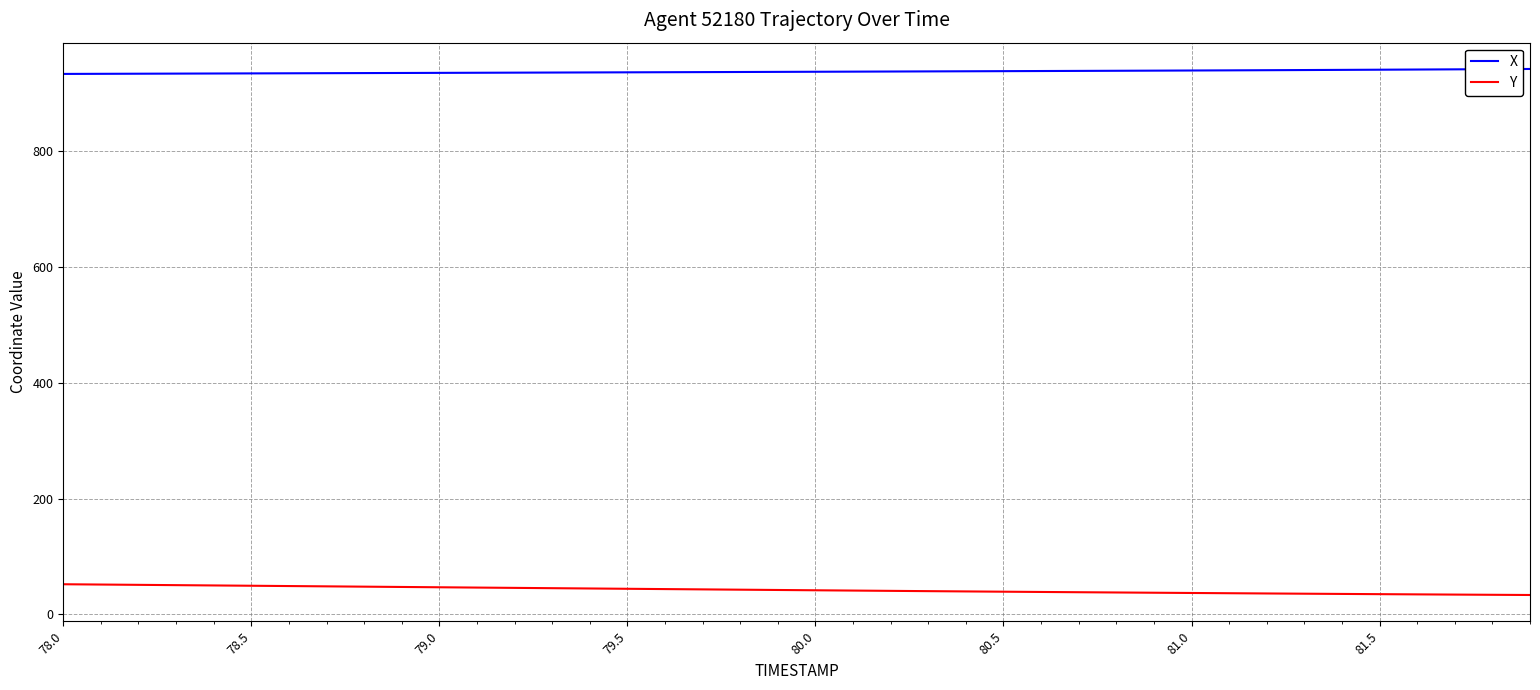

Which series has the largest total across all categories?

X